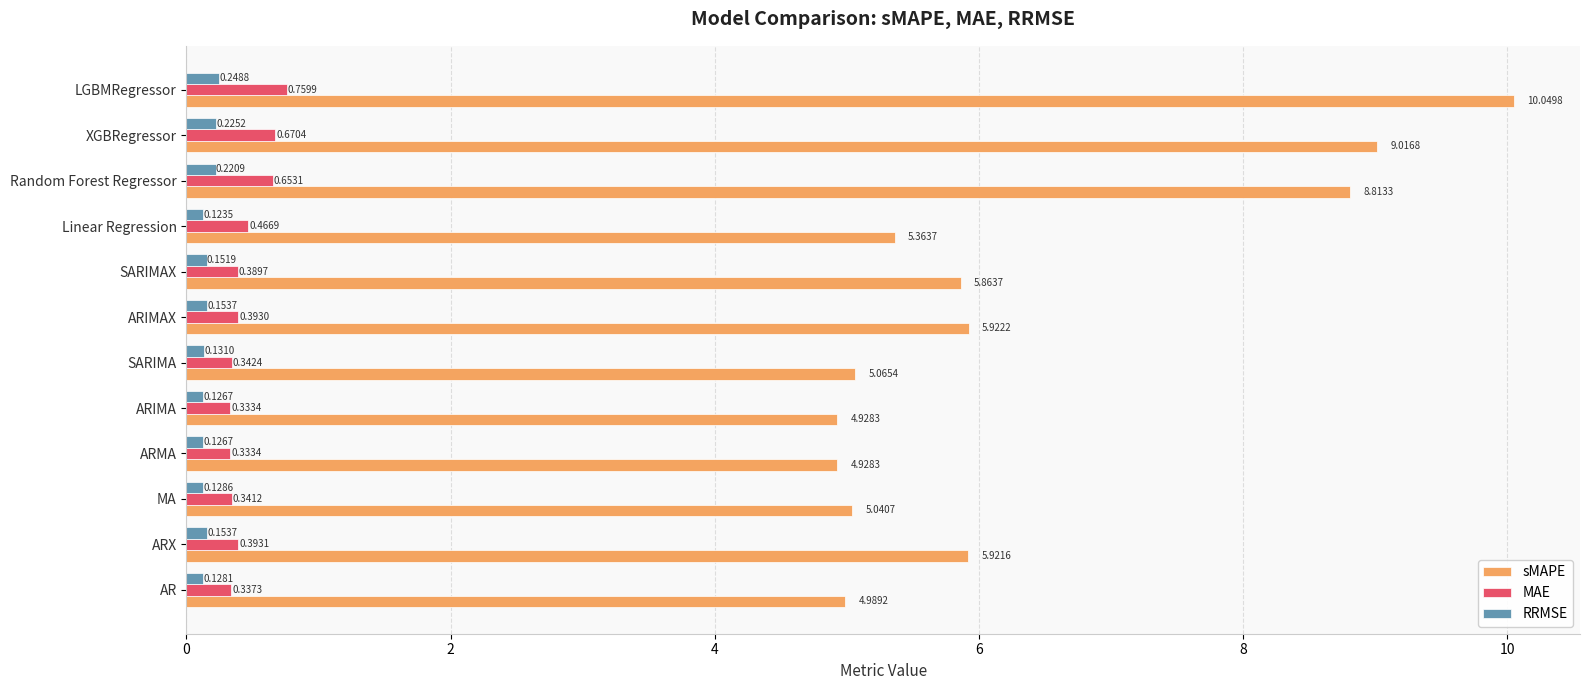

At which label does RRMSE reach its peak?

LGBMRegressor